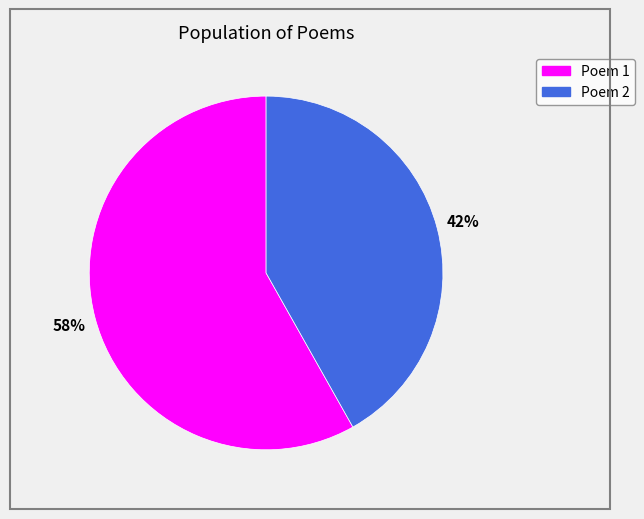

To the nearest percent, what is the difference between the largest and smallest slice percentages?

16%